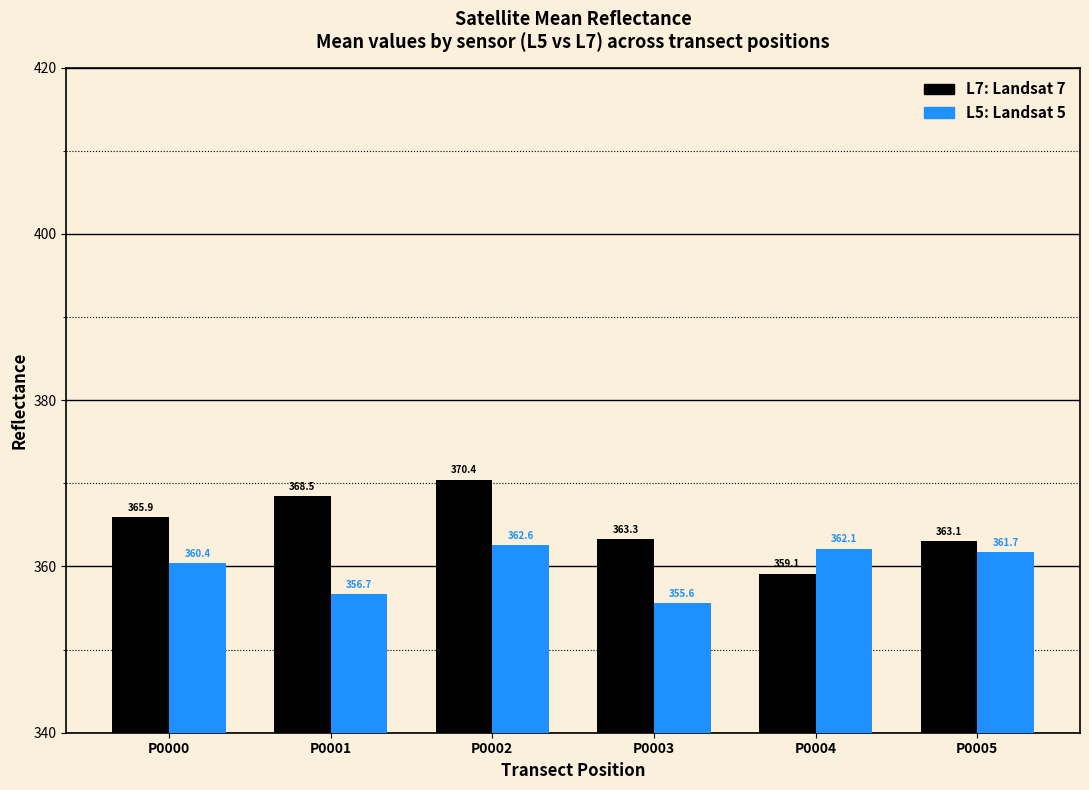

What is the spread (max minus min) of values at P0001?

11.8